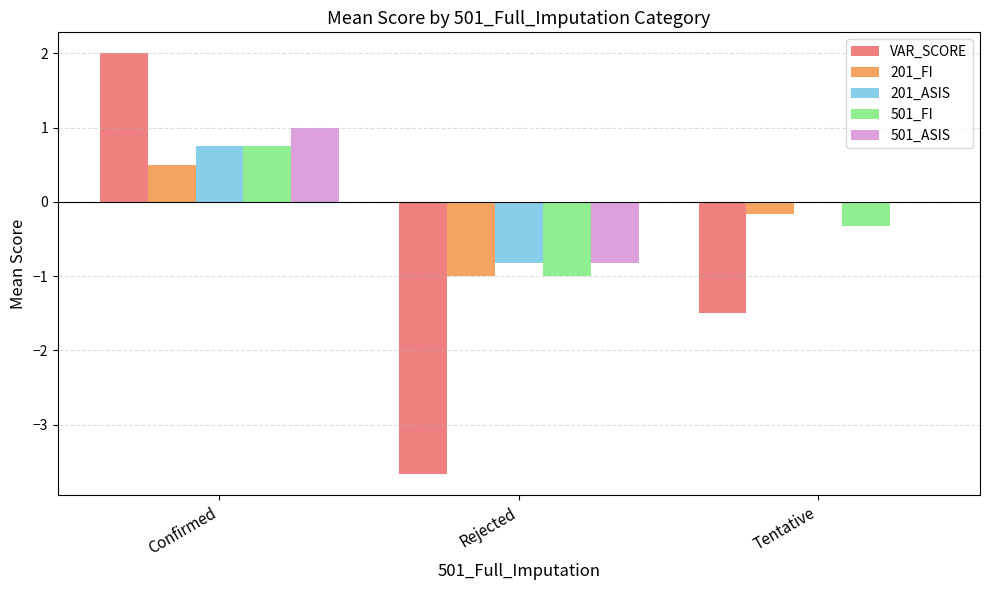

At which category is the sum across all series the highest?

Confirmed